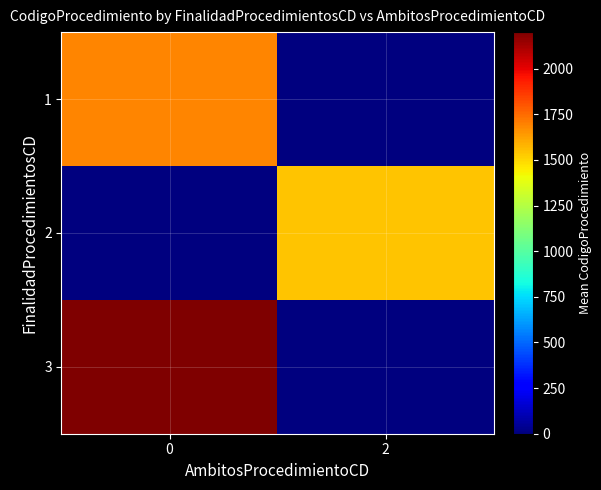

At 2, list the series in order from smallest to largest.

1, 3, 2